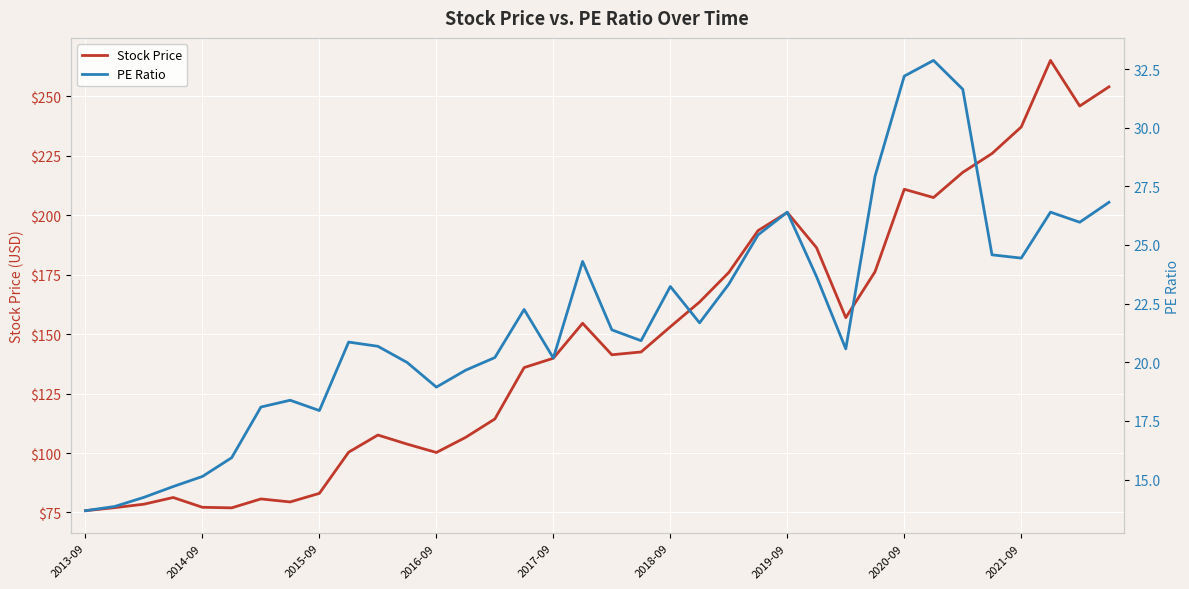

What are all the series names shown in the legend?

Stock Price, PE Ratio